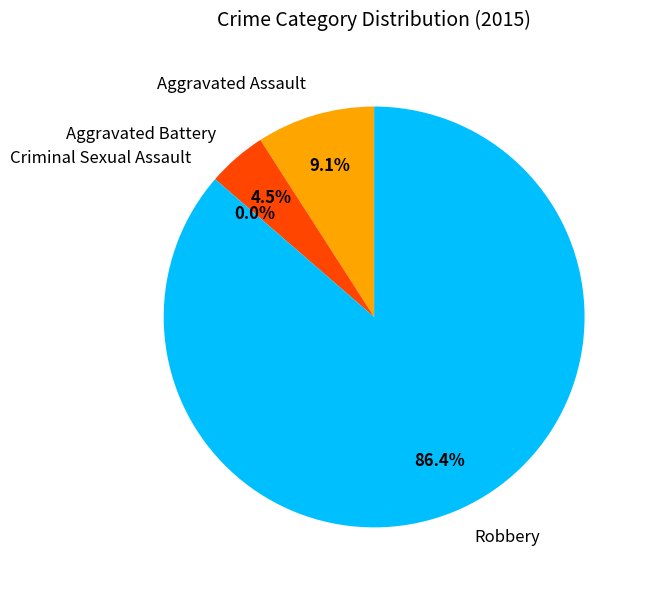

Does Robbery account for over 50% of the chart?

Yes